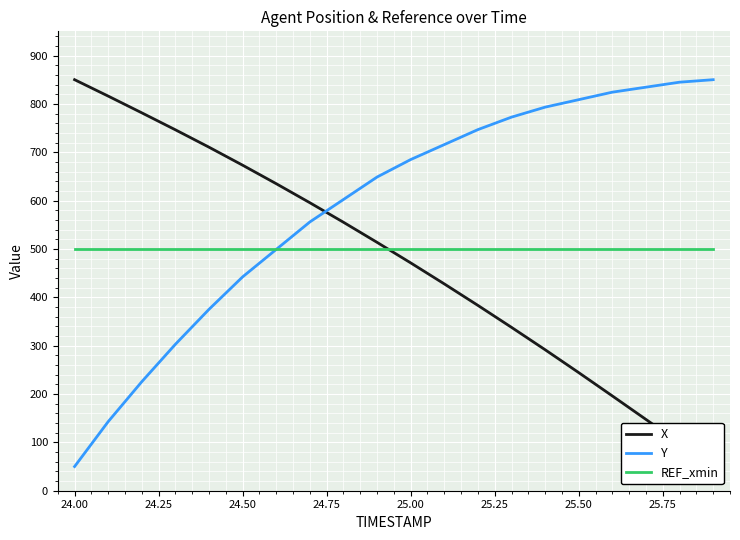

The value of REF_xmin at 25.00 is 500.0. True or false?

True